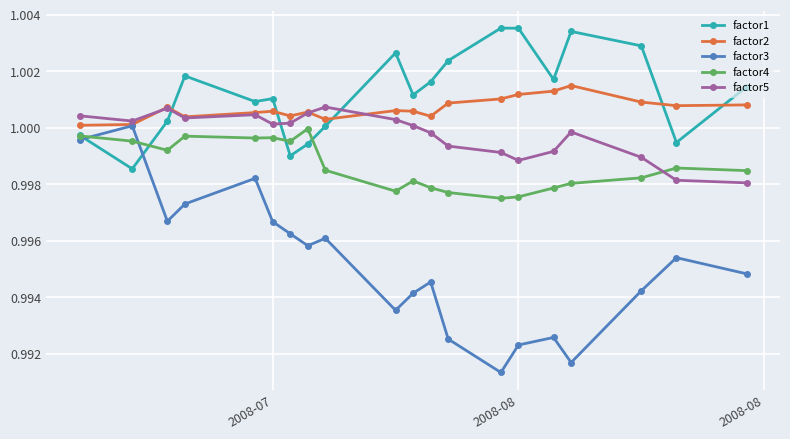

At how many categories does at least one series exceed 0?

20